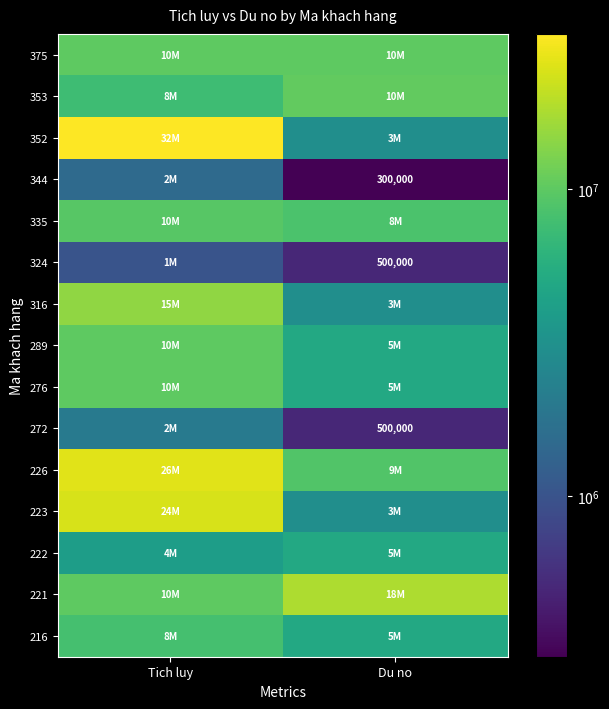

True or false: 324 has a value of 500000 at Du no.

True